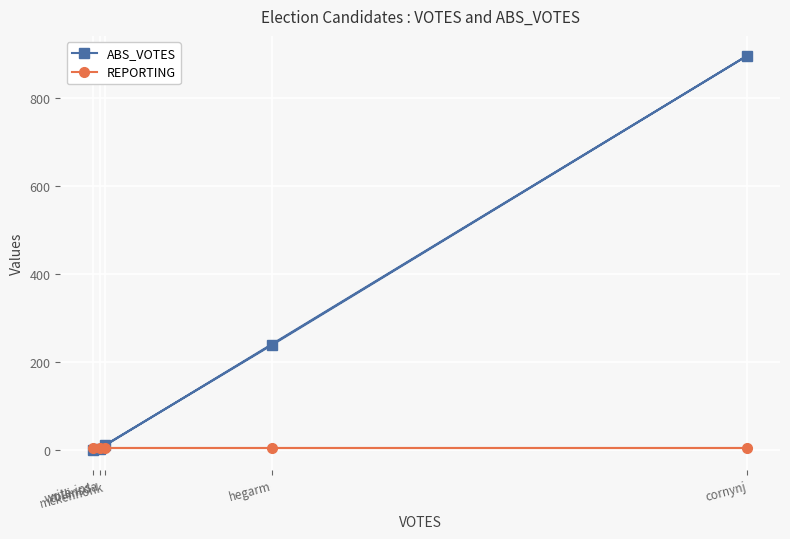

How many lines are shown in the chart?

2